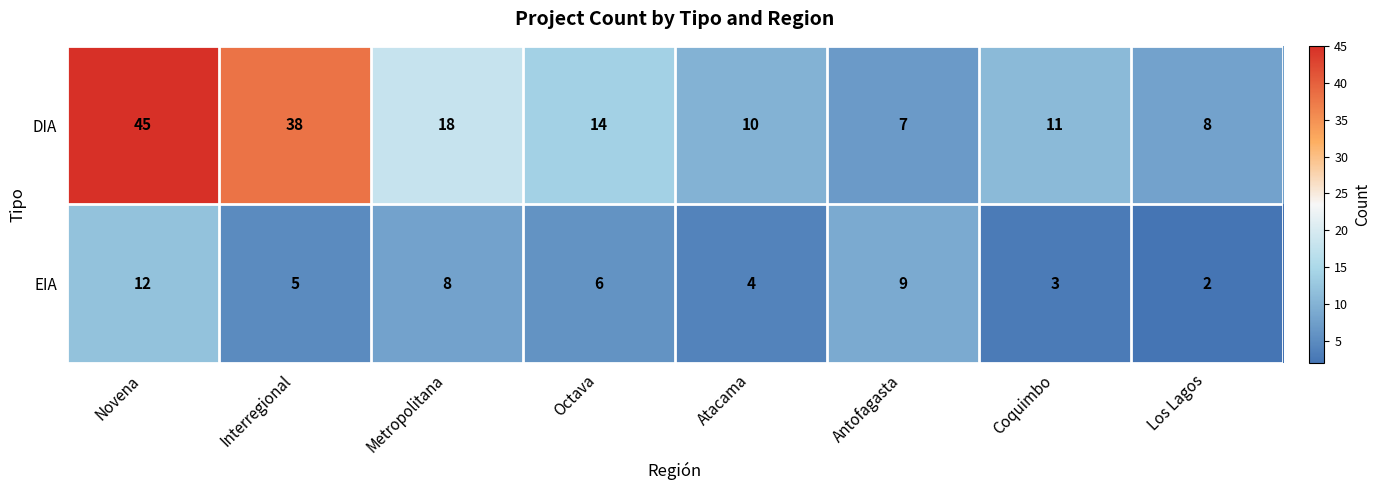

List the series in order of their peak value, lowest first.

EIA, DIA